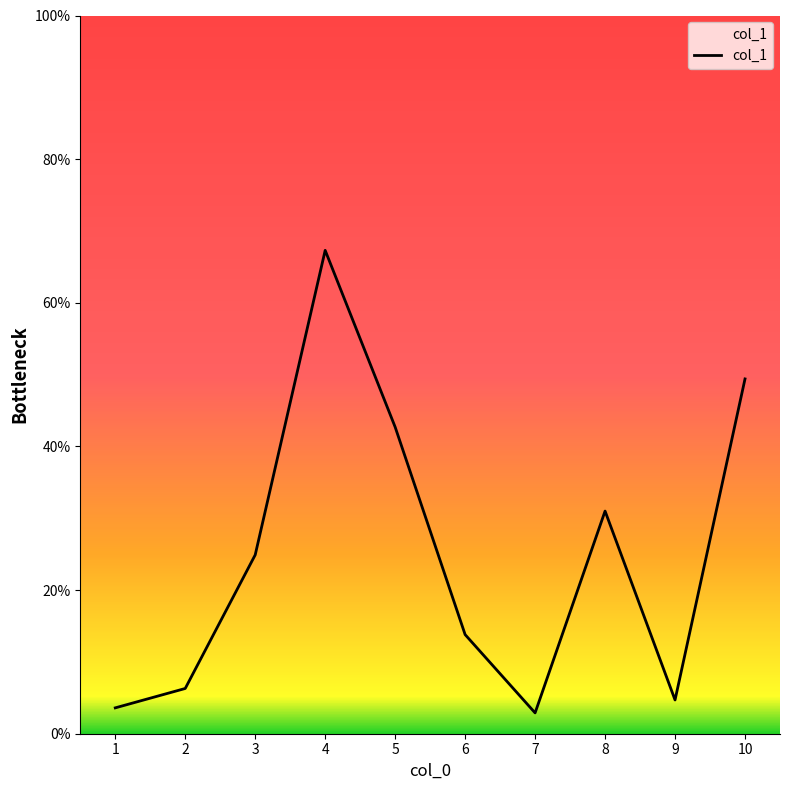

The value at 4 is 35.6. True or false?

False